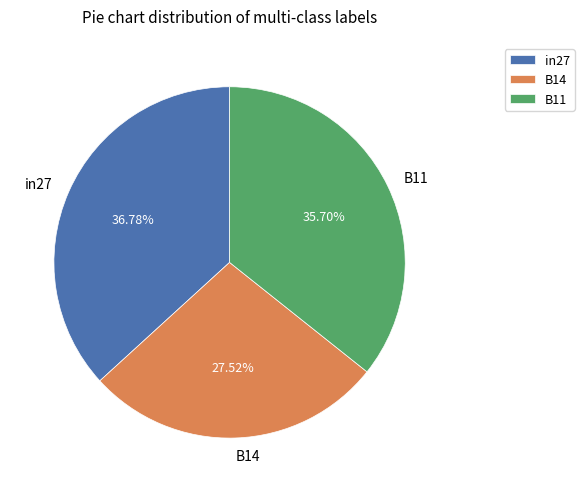

How much of the chart is everything except B14?

72.5%